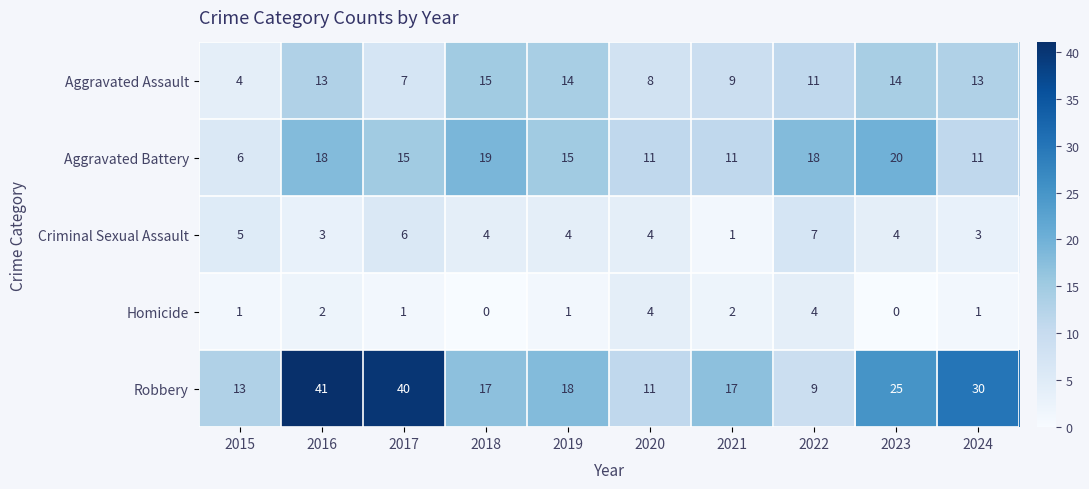

What is the difference between the maximum and minimum values in the Aggravated Battery series?

14